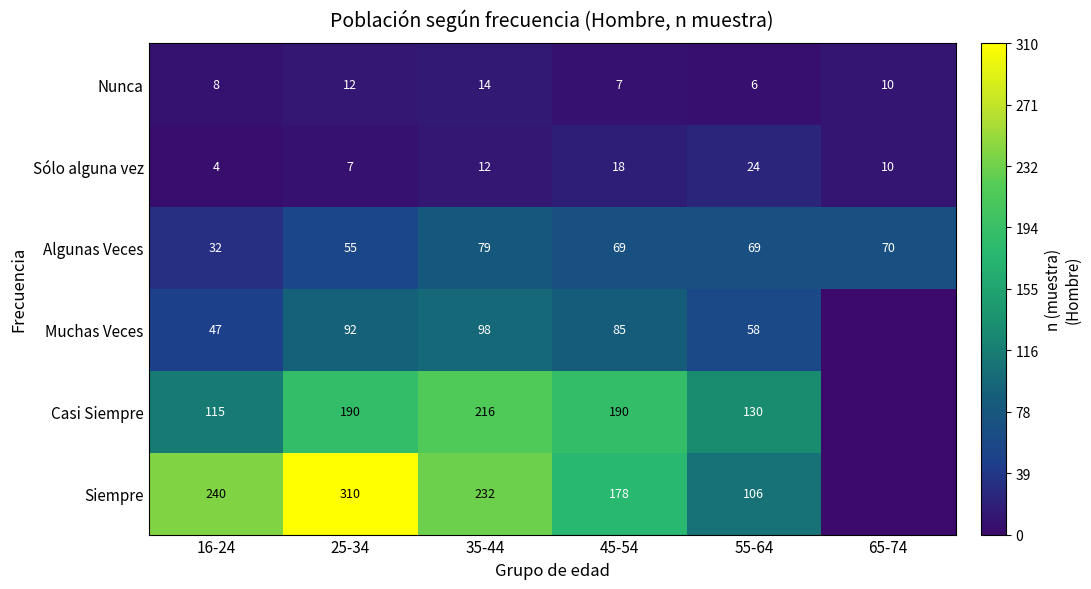

What is the sum of the Nunca values at 55-64 and 25-34?

18